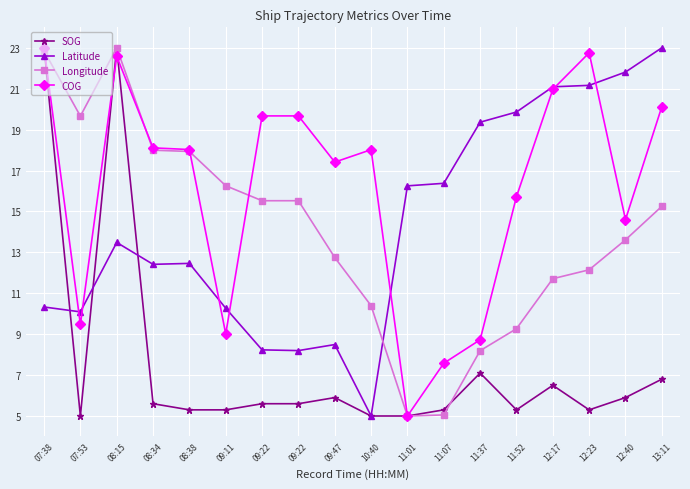

Count the number of categories in the chart.

18